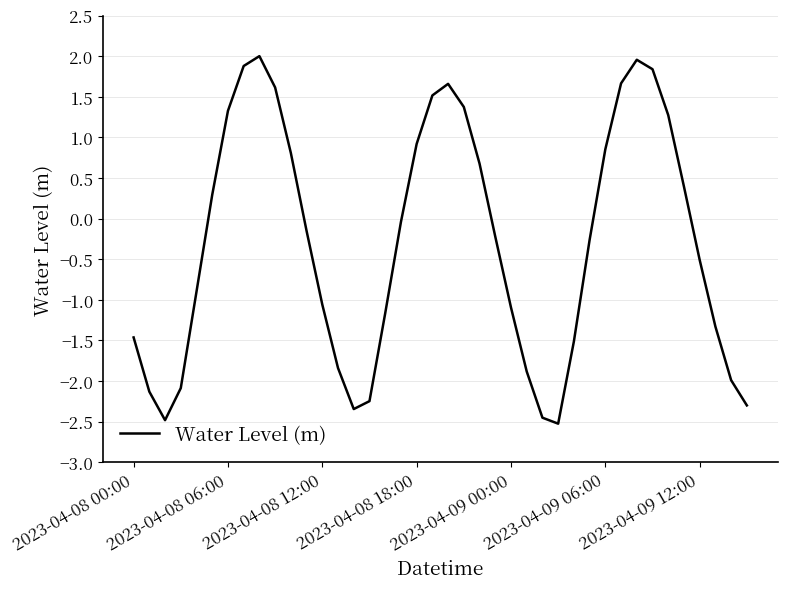

What is the difference between the second highest and minimum values?

4.5